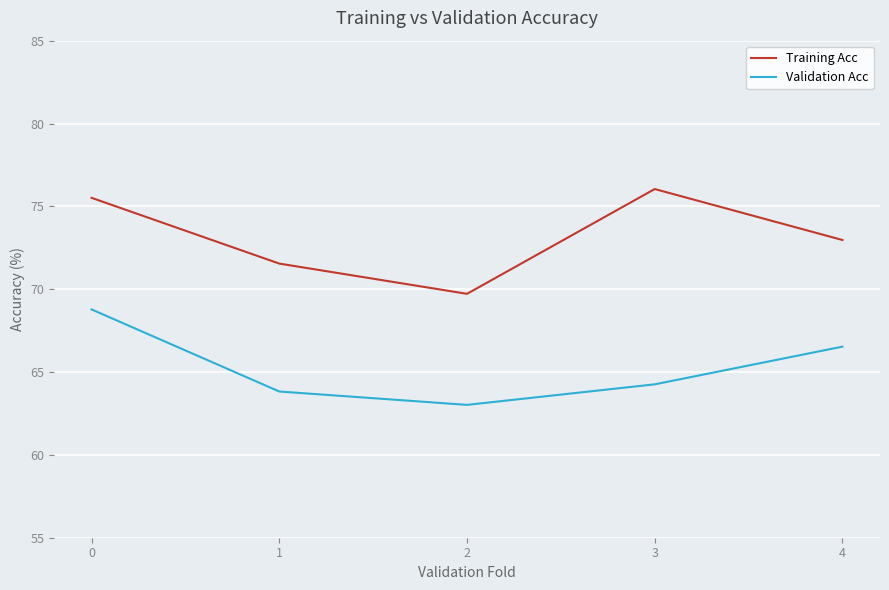

Rank the series by their average value, from highest to lowest.

Training Acc, Validation Acc